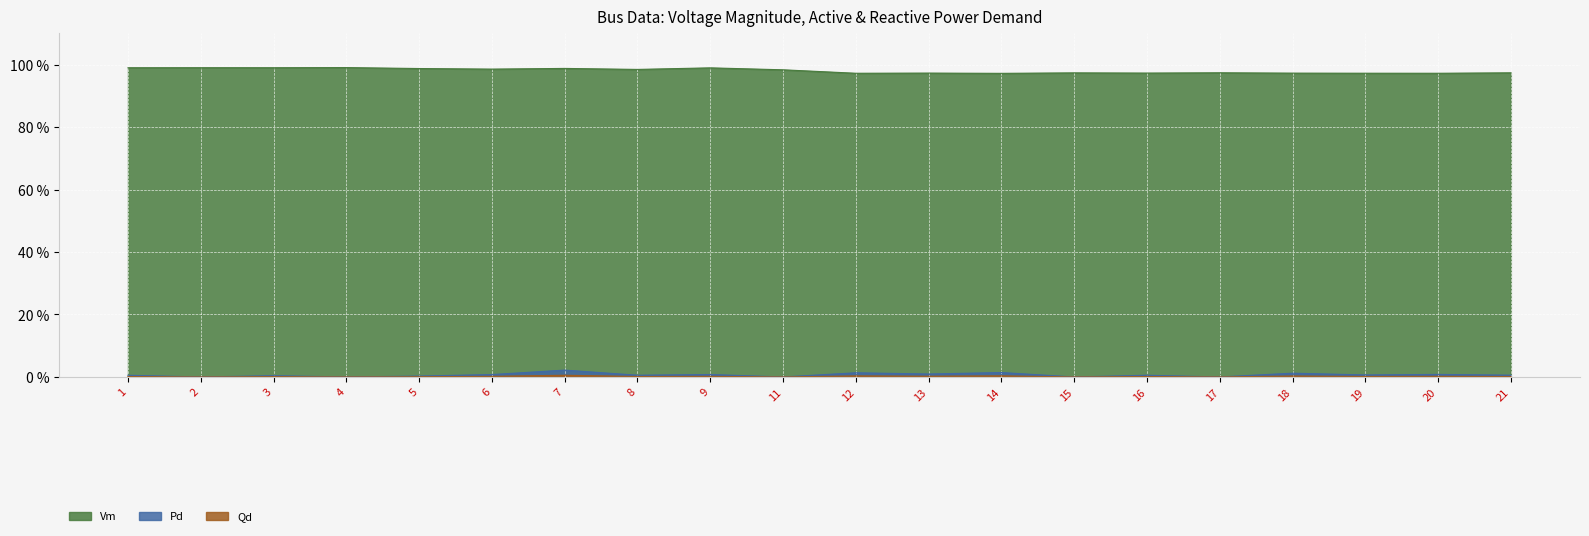

What is the sum of the Vm values at 1 and 16?

2.0